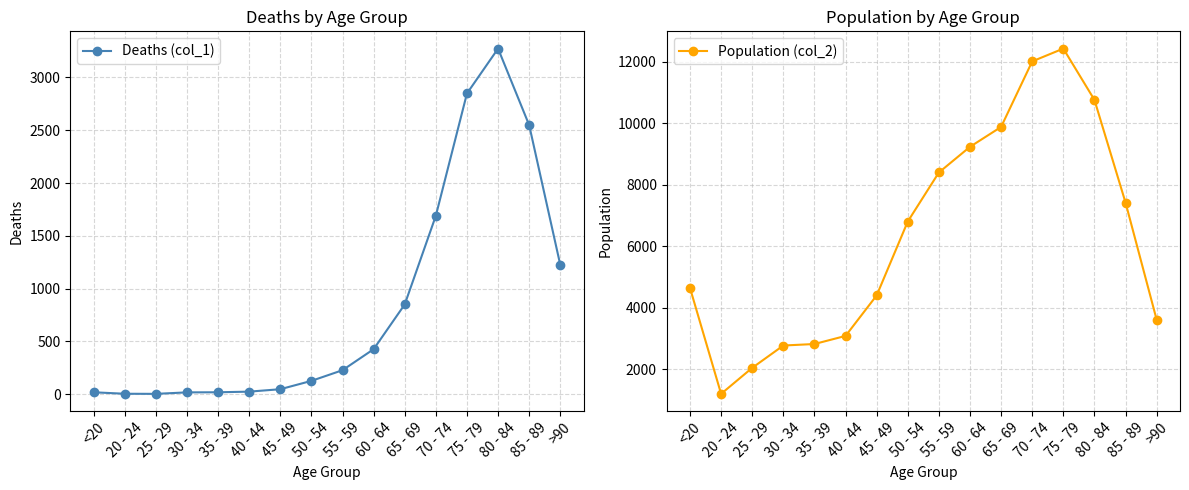

Where is the first local minimum for Population (col_2)?

20 - 24